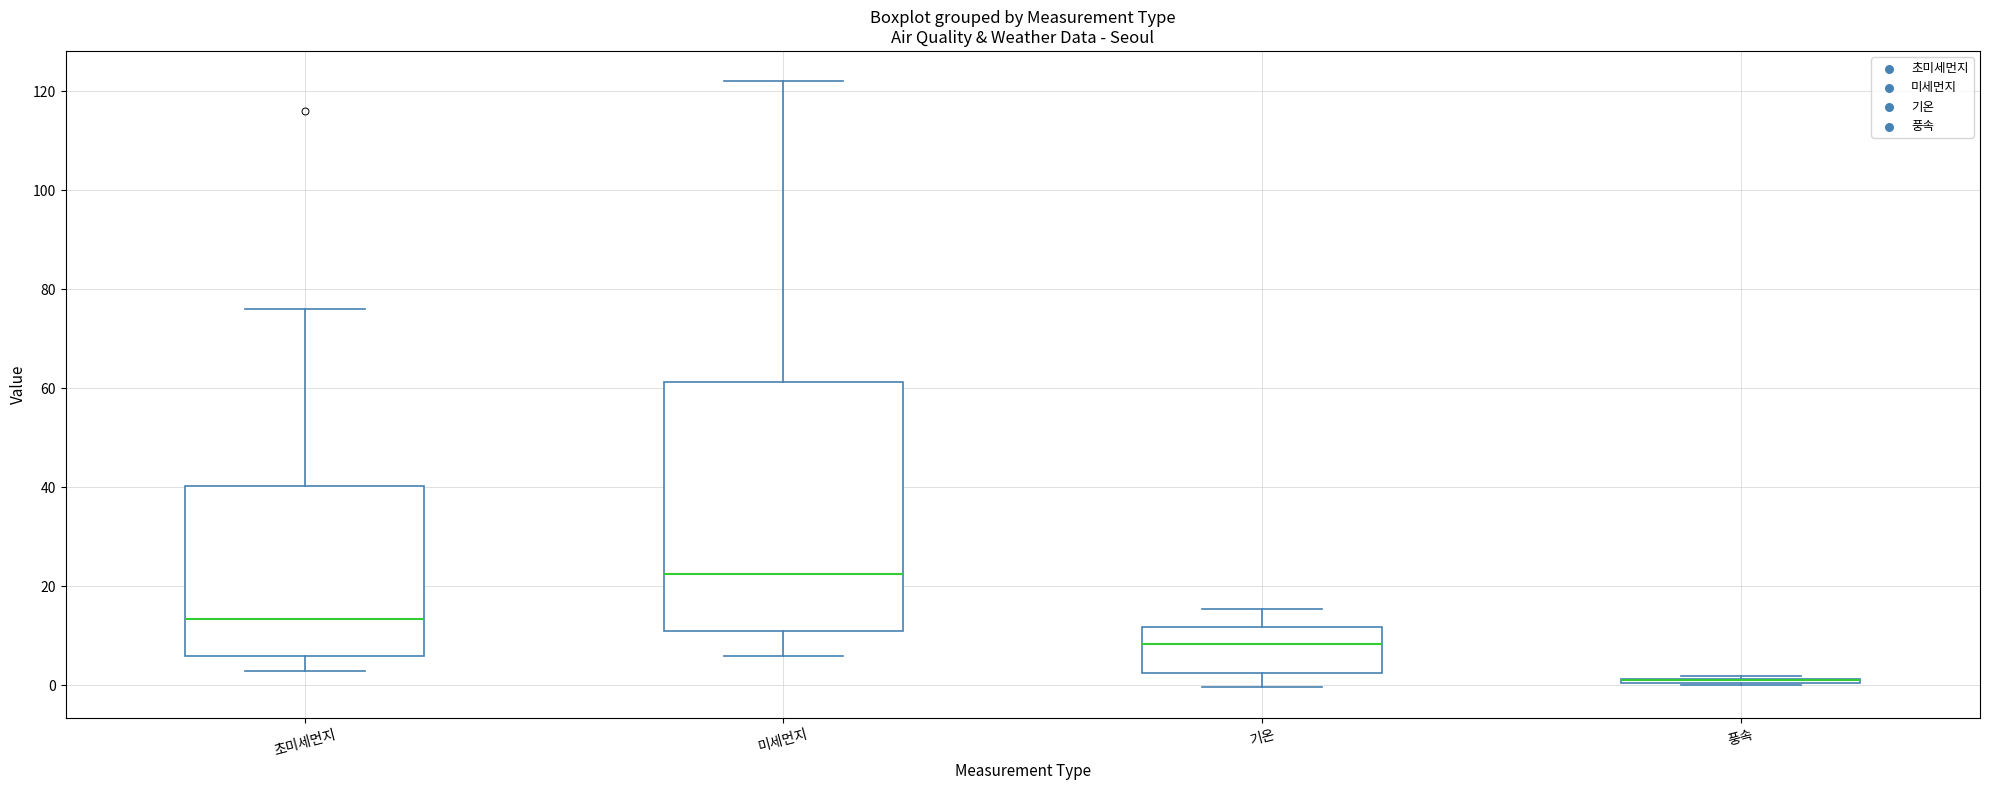

Reading left to right, read every box against the y-axis: the position of its median line, the range the box covers, and the ends of its whiskers. The values are not printed on the chart, so give them approximately, as read against the axis.

초미세먼지: median 14, box 6 to 40, whiskers 4 to 76
미세먼지: median 22, box 12 to 62, whiskers 6 to 122
기온: median 8, box 2 to 12, whiskers 0 to 16
풍속: box collapsed to a line at 2, whiskers 0 to 2